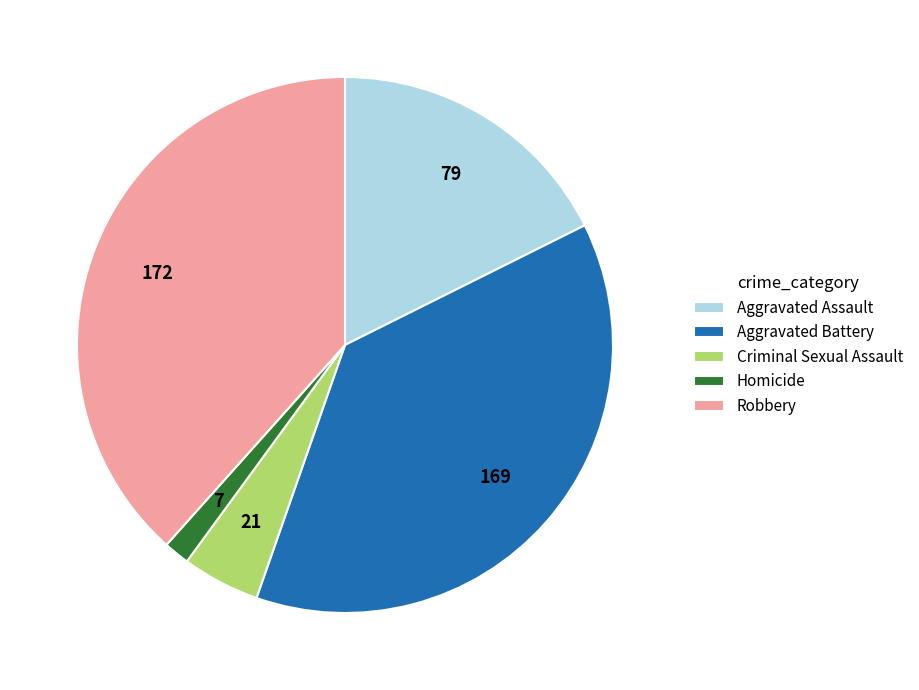

Is there any slice that represents more than half of the pie?

No